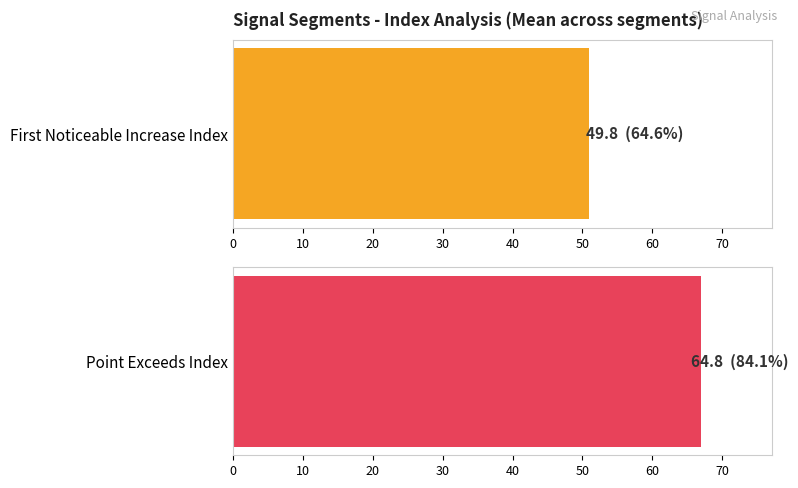

What is the difference between the maximum and second lowest values in the Point_Exceeds_Index series?

5